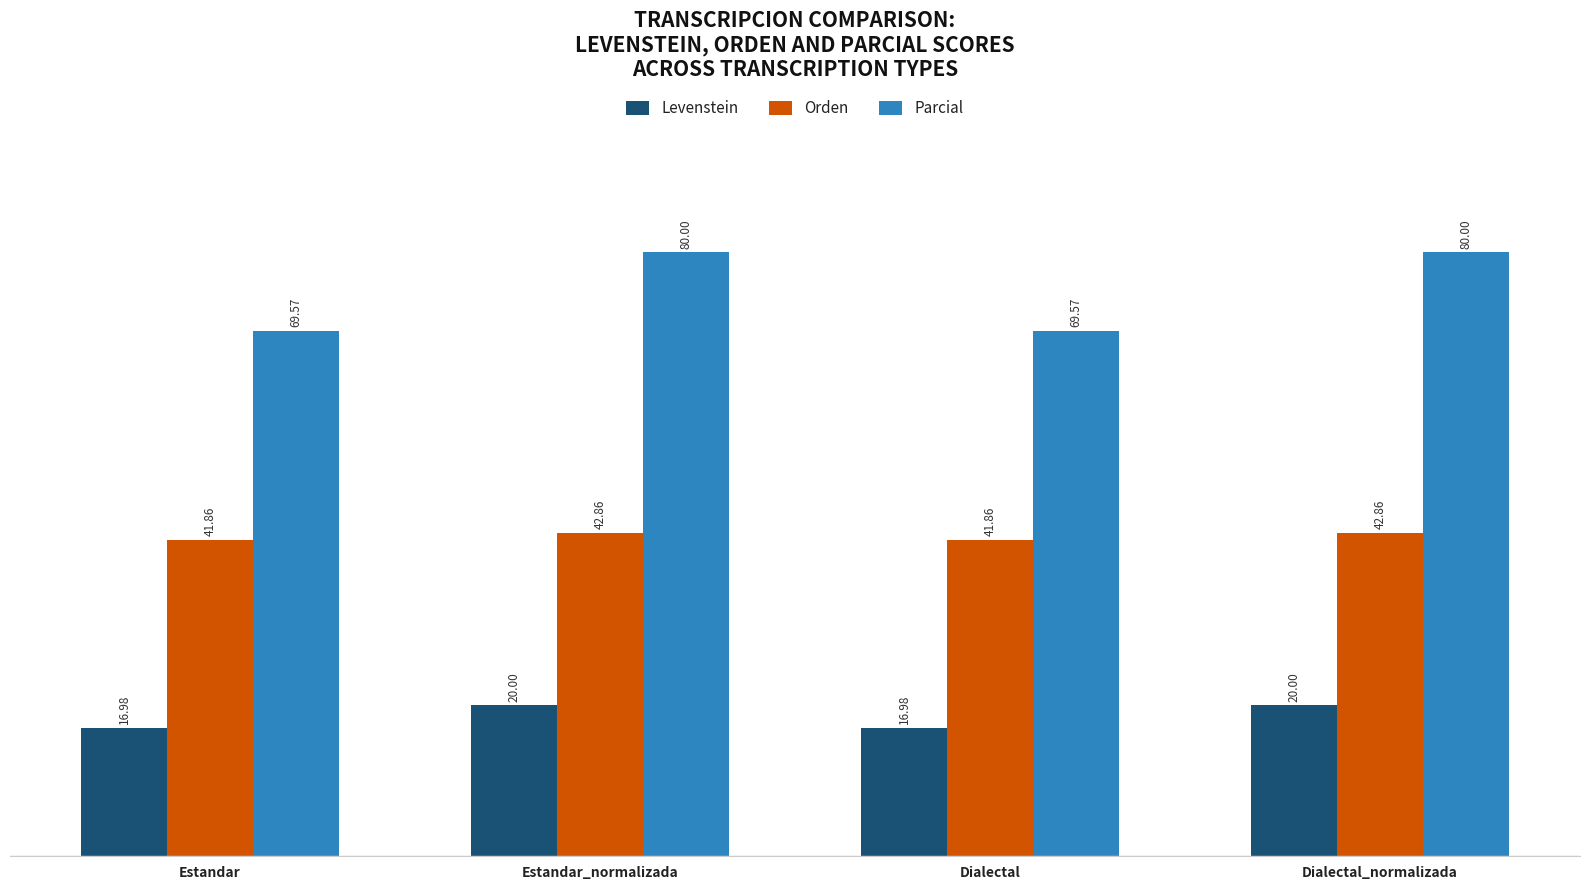

How many distinct data groups are displayed?

3